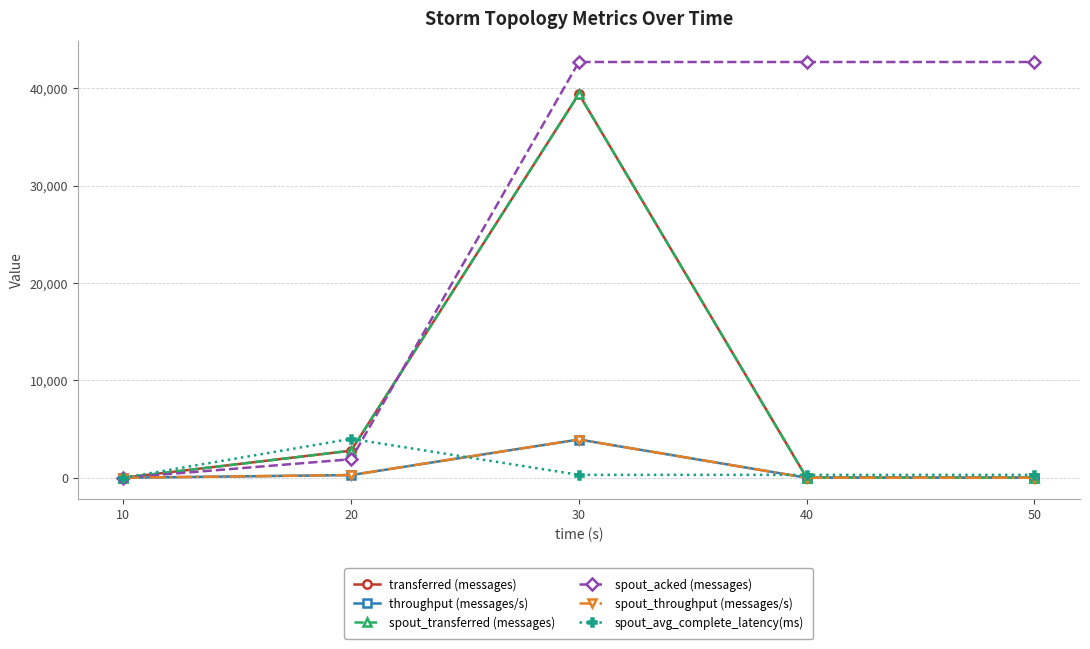

Is this an area chart (filled region under the line)?

No